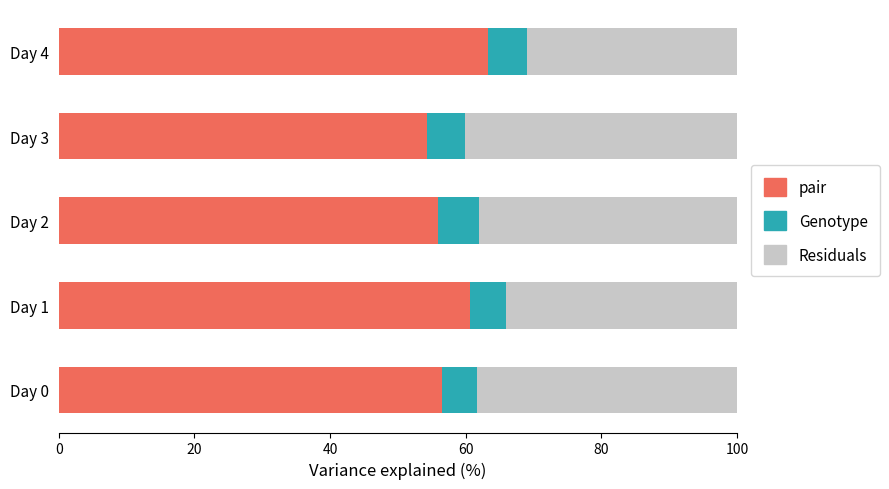

At which label does pair reach its minimum?

Day 3